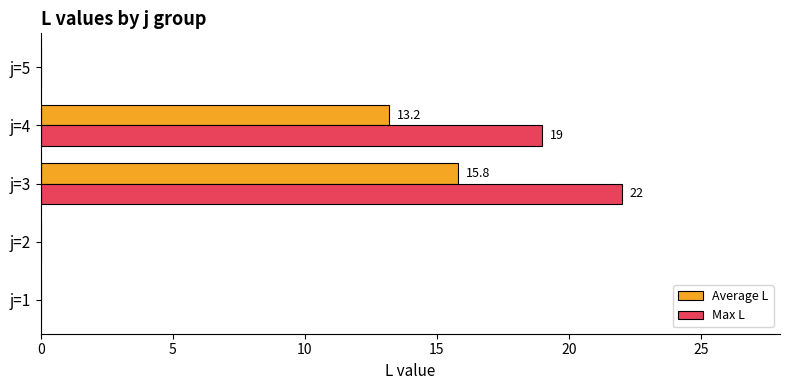

Which series has the largest total across all categories?

Max L